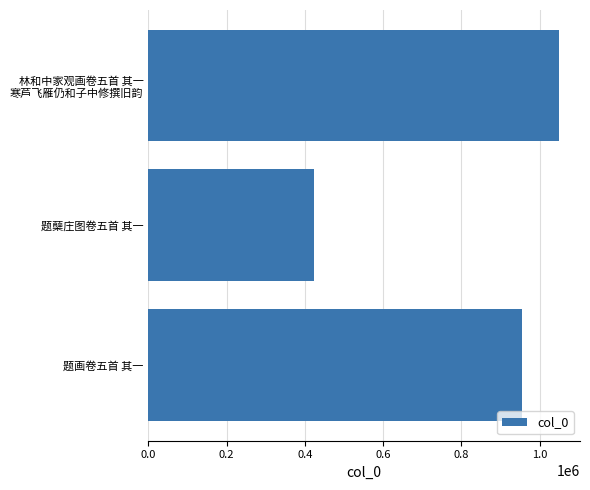

Is it true that the value at 题画卷五首 其一 is 1421058?

False